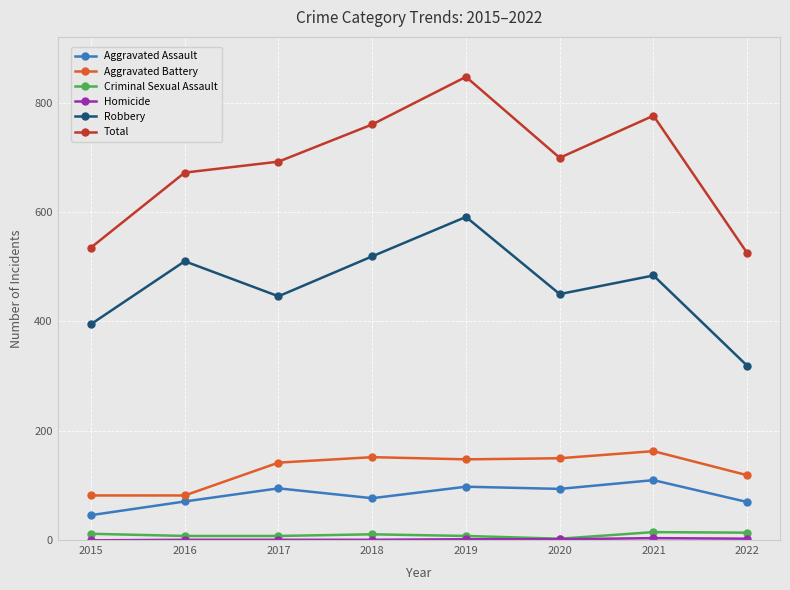

In Total, how many points are higher than both neighbors (excluding endpoints)?

2